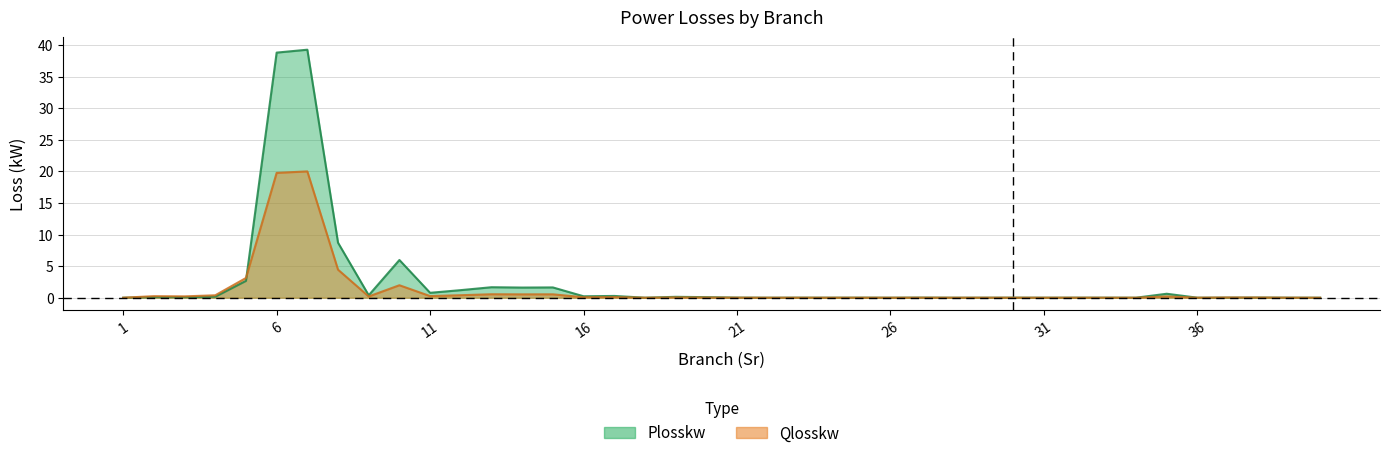

Reading left to right, extract all data points from this chart.

Plosskw: 0.0	0.1	0.1	0.2	2.7	38.8	39.3	8.7	0.4	6.0	0.8	1.2	1.7	1.6	1.6	0.2	0.3	0.0	0.1	0.1	0.0	0.0	0.0	0.0	0.0	0.0	0.0	0.0	0.0	0.0	0.0	0.0	0.0	0.0	0.6	0.0	0.0	0.0	0.0	0.0
Qlosskw: 0.0	0.2	0.2	0.4	3.1	19.8	20.0	4.4	0.2	2.0	0.3	0.4	0.5	0.5	0.5	0.1	0.1	0.0	0.0	0.0	0.0	0.0	0.0	0.0	0.0	0.0	0.0	0.0	0.0	0.0	0.0	0.0	0.0	0.0	0.2	0.0	0.0	0.0	0.0	0.0